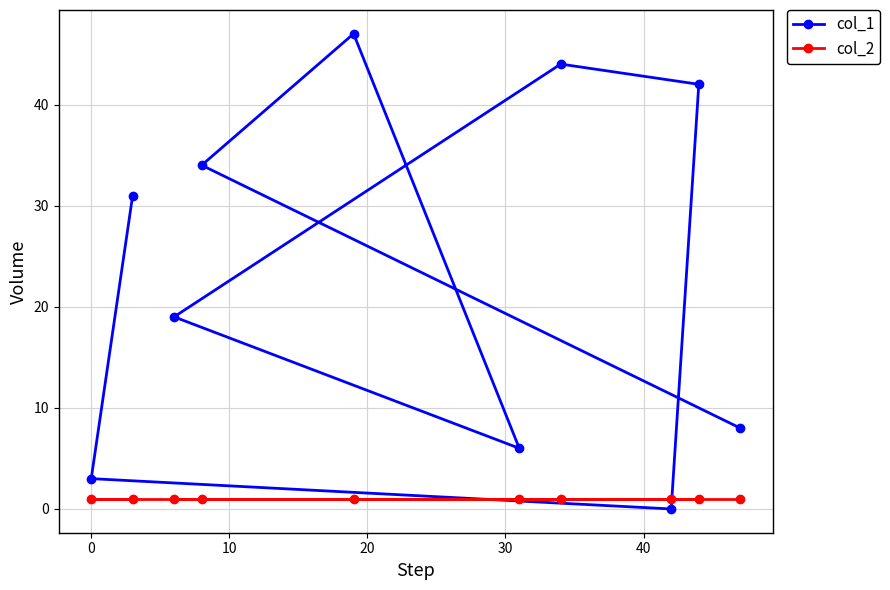

Which series has the widest spread of values?

col_1